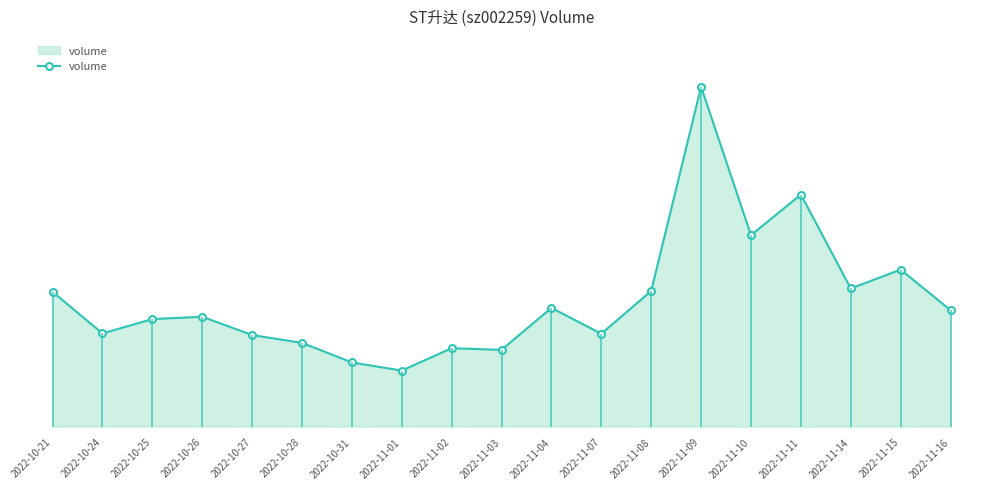

Which category has the lowest value across all series?

2022-11-01